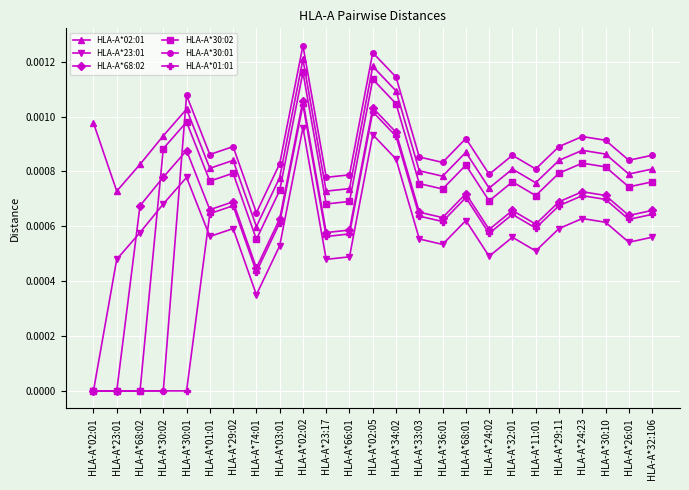

Which series has the largest range (max minus min)?

HLA-A*30:01